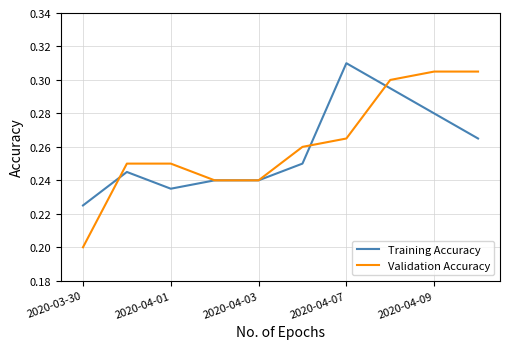

Which series has the widest spread of values?

Validation Accuracy